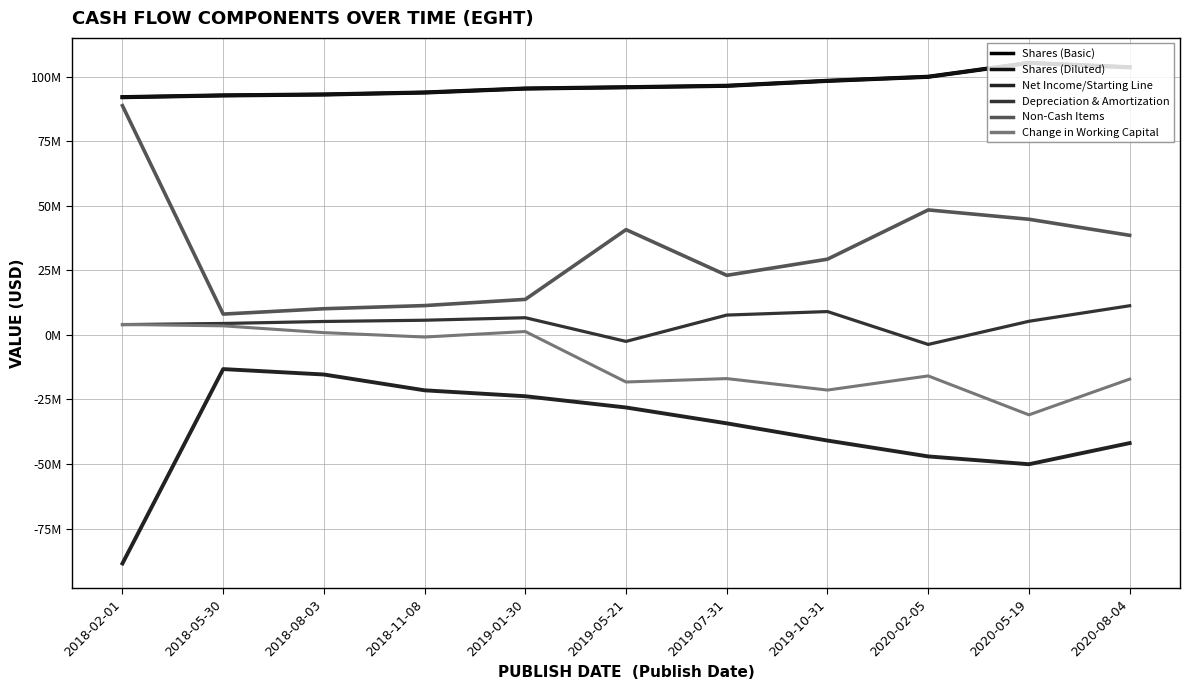

Does the chart display data point markers on the line(s)?

No